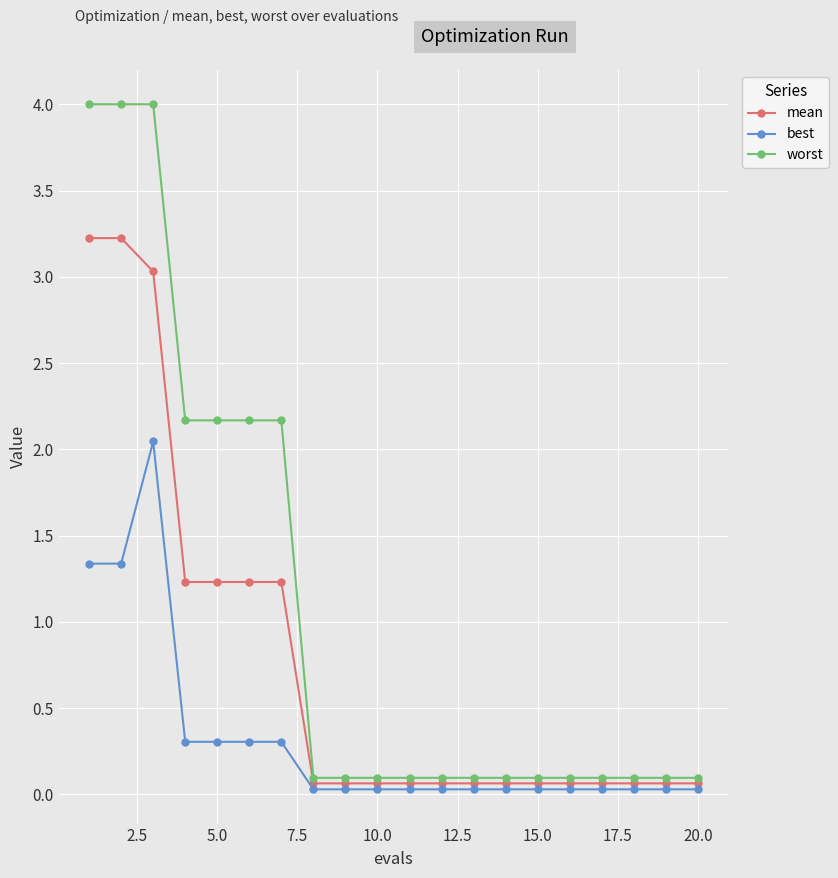

Which series has the widest spread of values?

worst